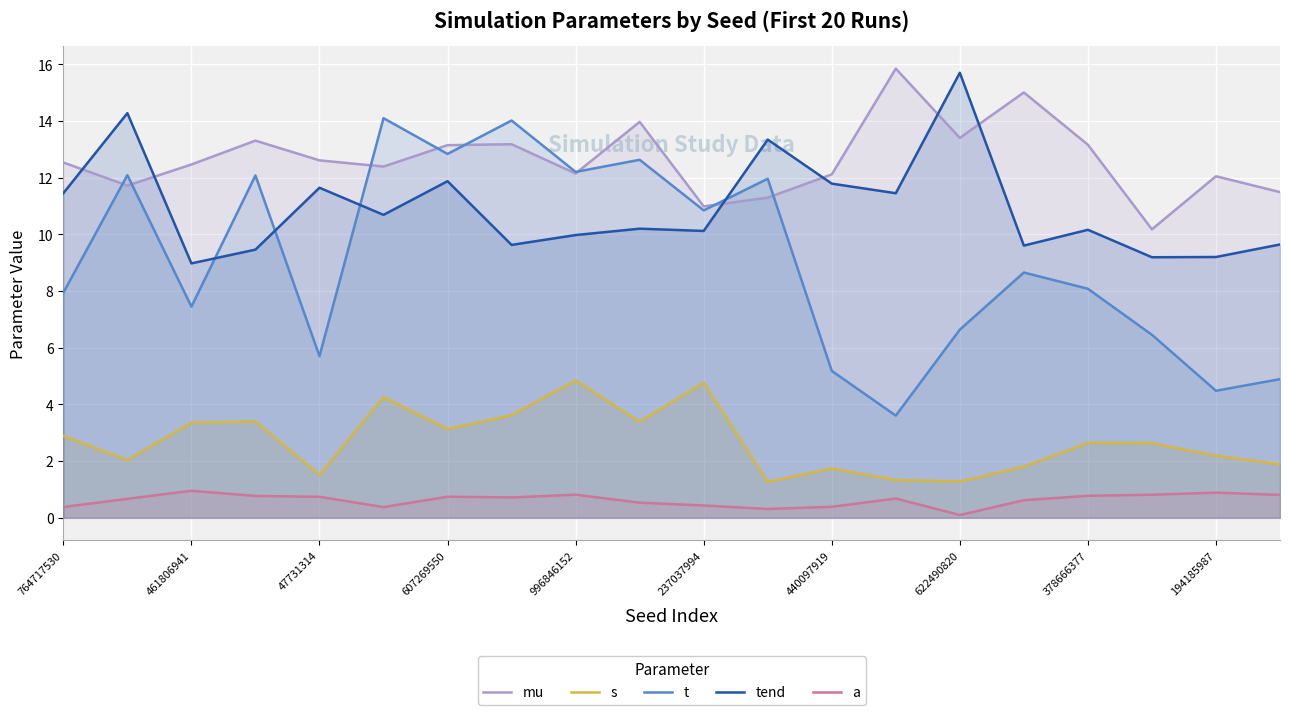

What value does the a series have at 622490820?

0.1